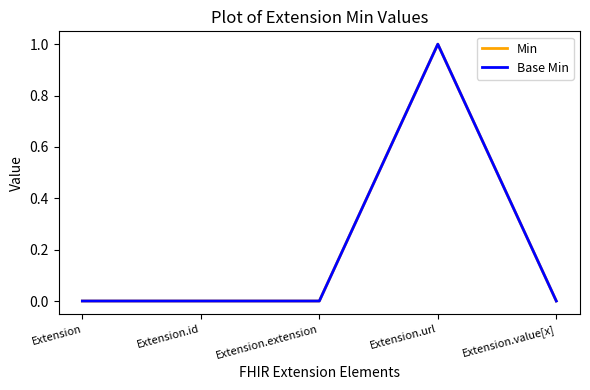

Which series has the largest range (max minus min)?

Min